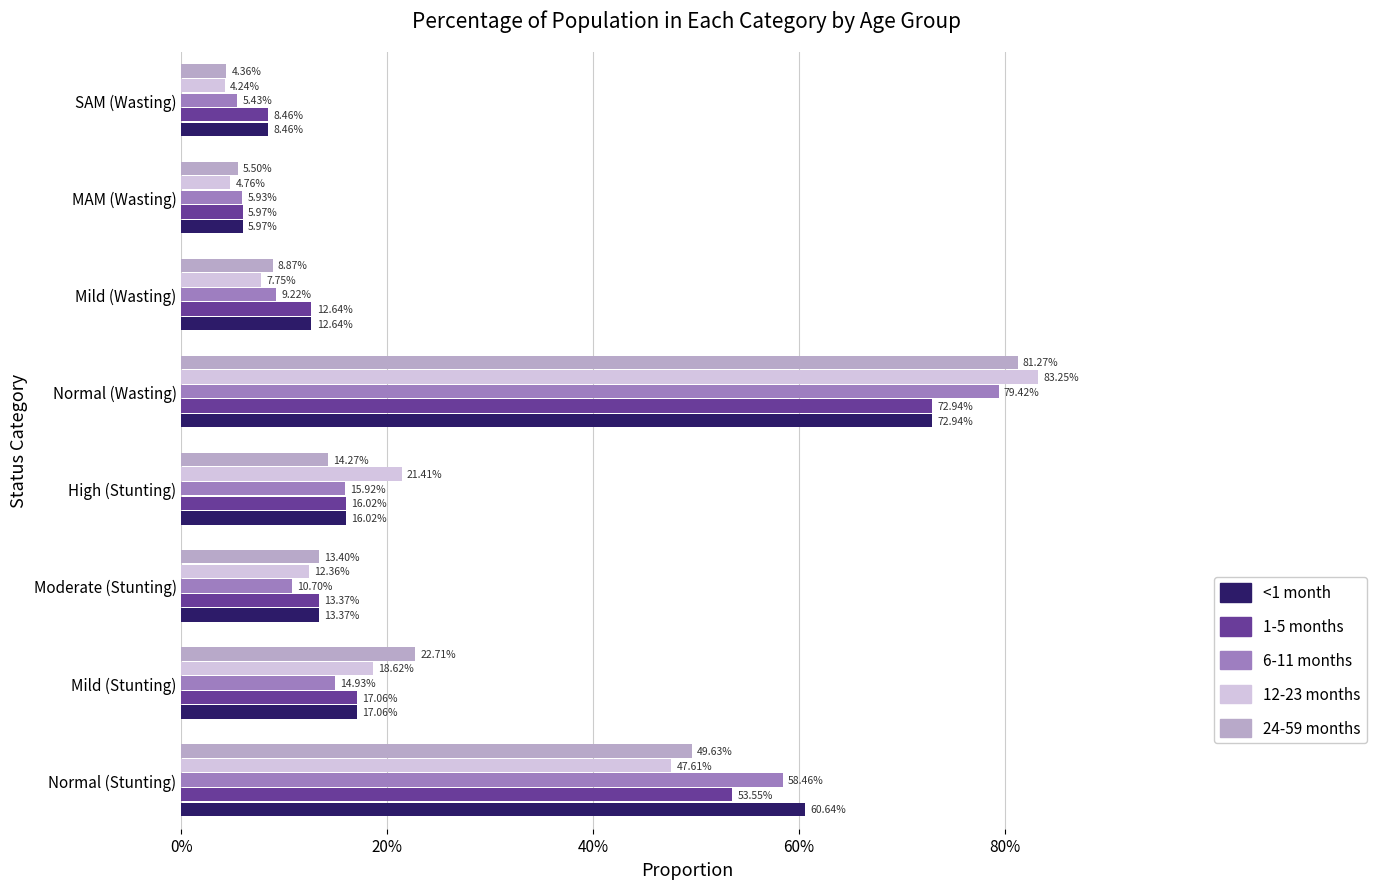

What are all the series names shown in the legend?

<1 month, 1-5 months, 6-11 months, 12-23 months, 24-59 months